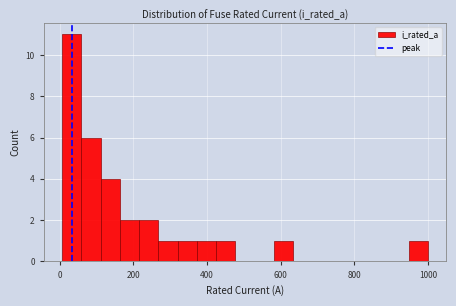

Around what value on the x-axis is the tallest bar? Give the approximate position of its centre, as read against the axis.

40